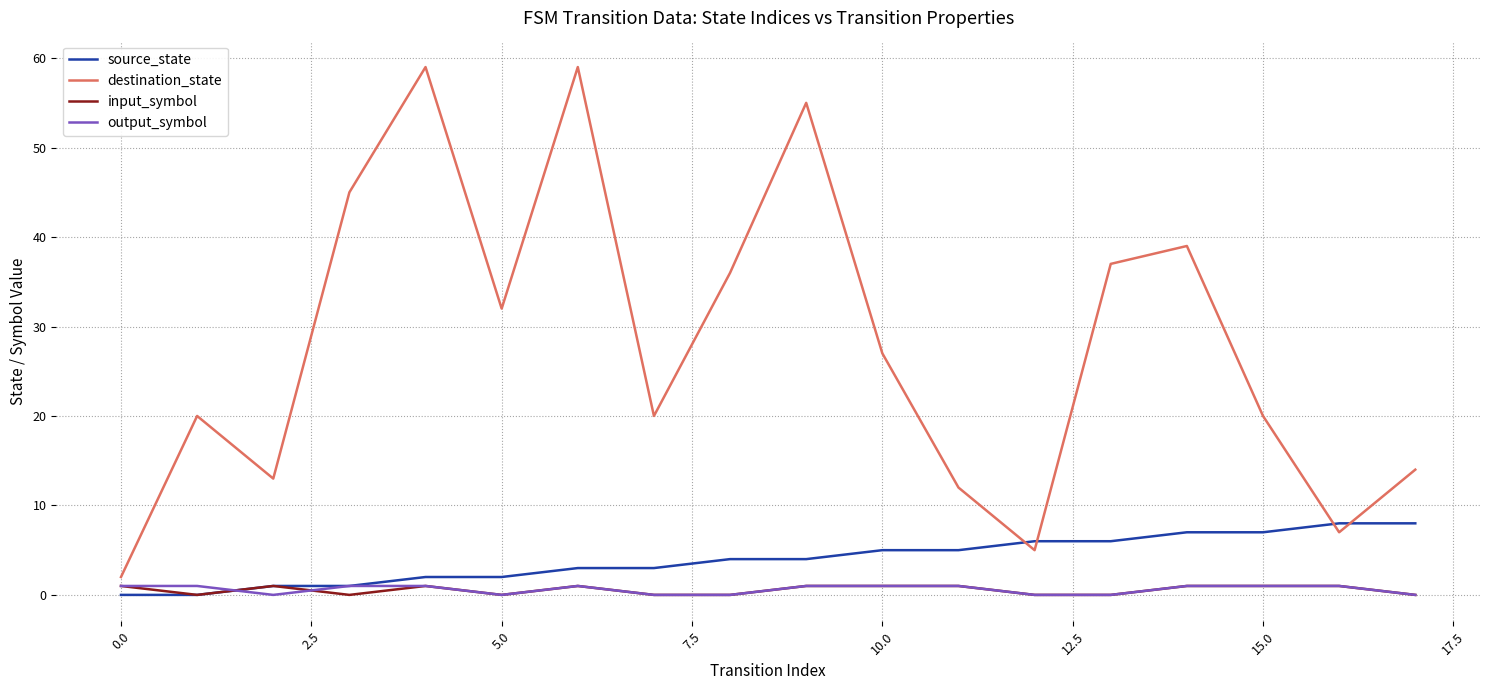

Which series has the largest range (max minus min)?

destination_state